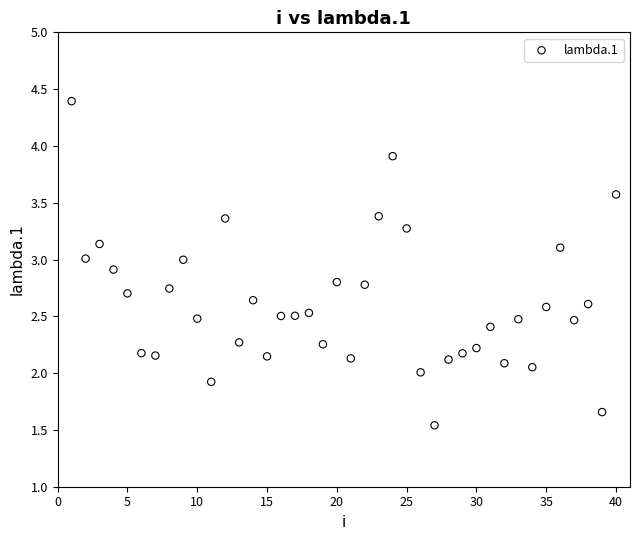

What is the range of X values (max minus min)?

39.0